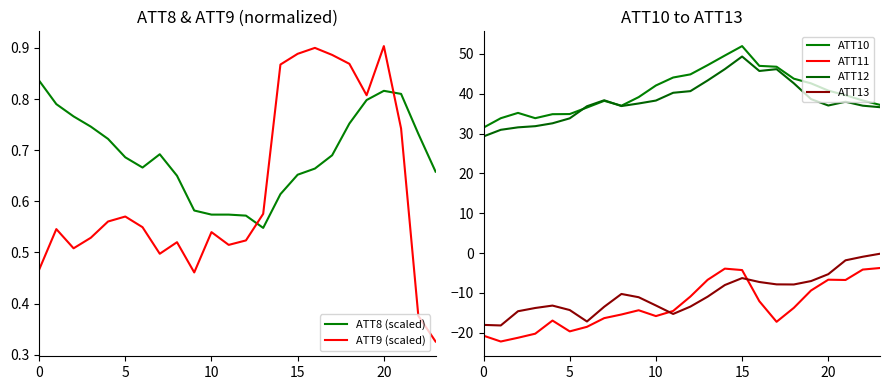

Reading right to left, list all the values displayed in this chart.

ATT8 (scaled): 0.7	0.7	0.8	0.8	0.8	0.8	0.7	0.7	0.7	0.6	0.5	0.6	0.6	0.6	0.6	0.7	0.7	0.7	0.7	0.7	0.7	0.8	0.8	0.8
ATT9 (scaled): 0.3	0.4	0.7	0.9	0.8	0.9	0.9	0.9	0.9	0.9	0.6	0.5	0.5	0.5	0.5	0.5	0.5	0.5	0.6	0.6	0.5	0.5	0.5	0.5
ATT10: 37.2	38.3	39.6	40.8	42.6	43.8	46.7	47.0	51.9	49.6	47.1	44.8	44.0	42.0	39.1	37.0	38.2	36.5	34.9	34.8	33.8	35.2	33.8	31.5
ATT11: -3.7	-4.1	-6.7	-6.7	-9.4	-13.7	-17.2	-12.1	-4.3	-3.9	-6.7	-10.9	-14.5	-15.8	-14.3	-15.4	-16.3	-18.5	-19.6	-16.9	-20.2	-21.2	-22.2	-20.7
ATT12: 36.6	37.0	38.0	37.0	38.6	42.6	46.1	45.7	49.3	46.2	43.3	40.6	40.2	38.3	37.5	36.9	38.3	36.8	33.8	32.6	31.8	31.5	30.9	29.3
ATT13: -0.2	-0.9	-1.8	-5.3	-7.0	-7.9	-7.8	-7.2	-6.3	-8.0	-10.9	-13.4	-15.3	-13.1	-11.1	-10.2	-13.5	-17.2	-14.3	-13.2	-13.8	-14.6	-18.1	-18.0